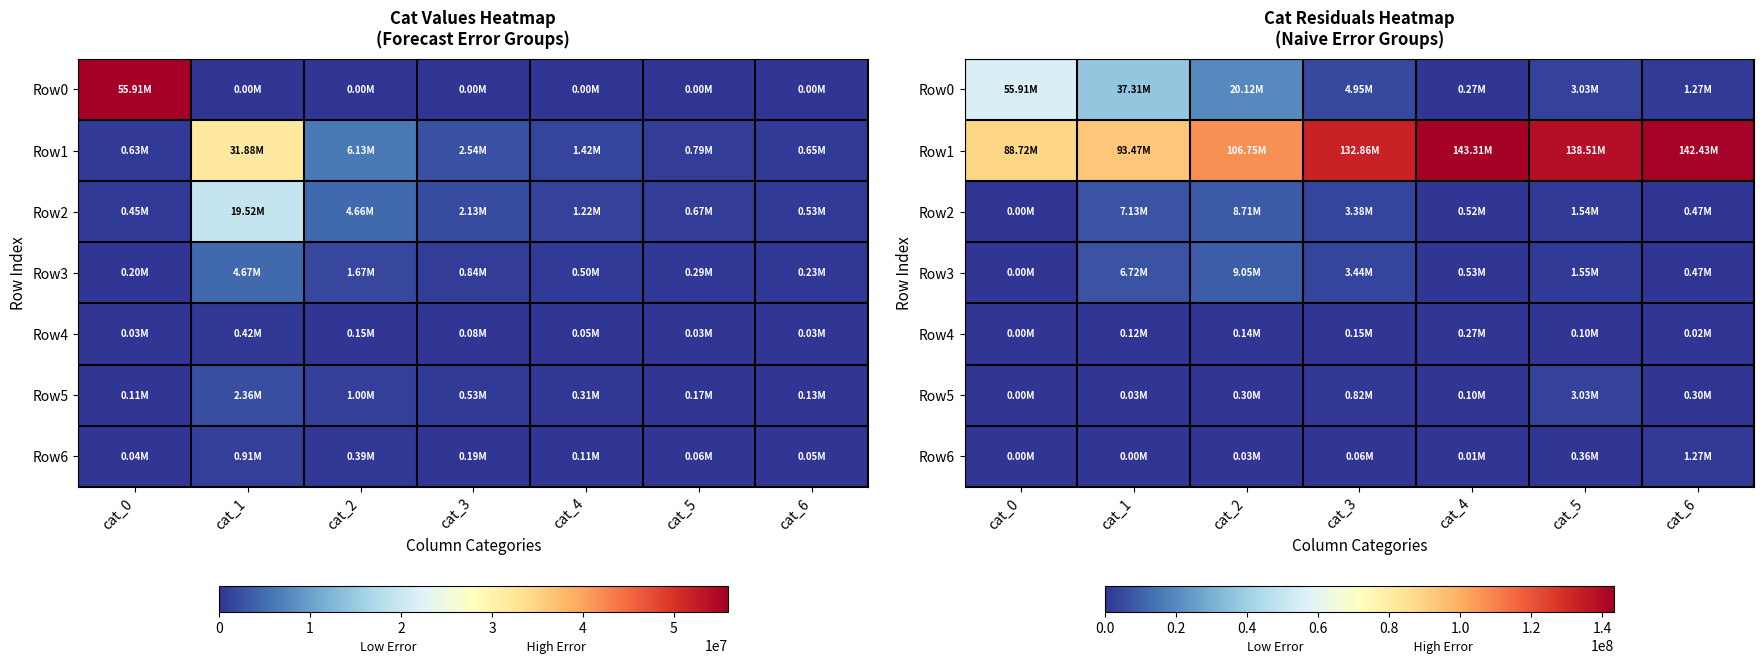

At which category is the sum across all series the highest?

cat_5